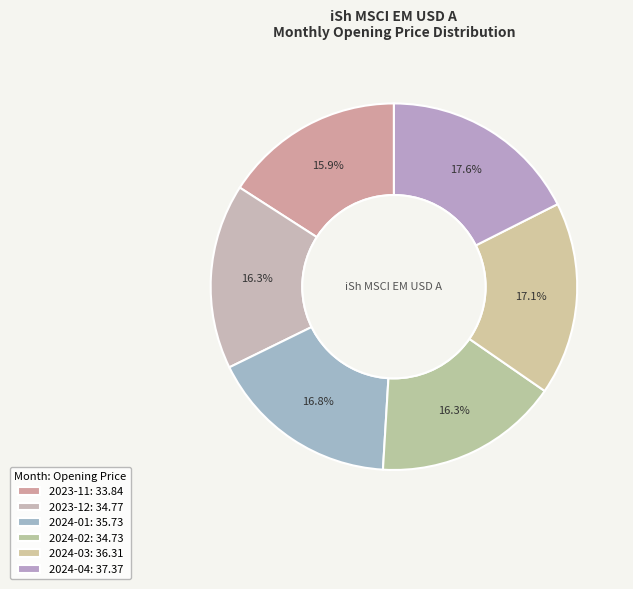

How many segments does this pie chart have?

6